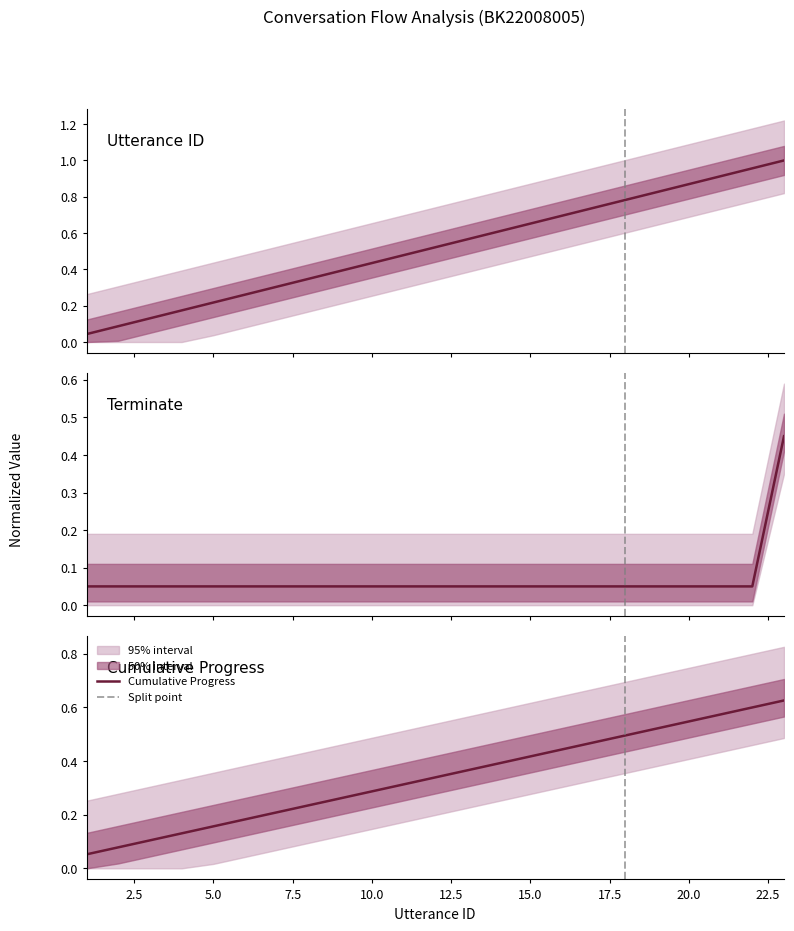

At which category does the chart reach its minimum across all series?

1